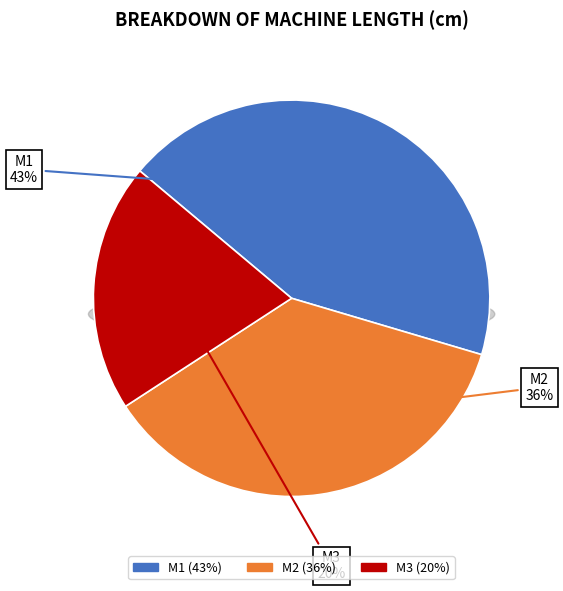

Rank the categories by value from highest to lowest.

M1, M2, M3